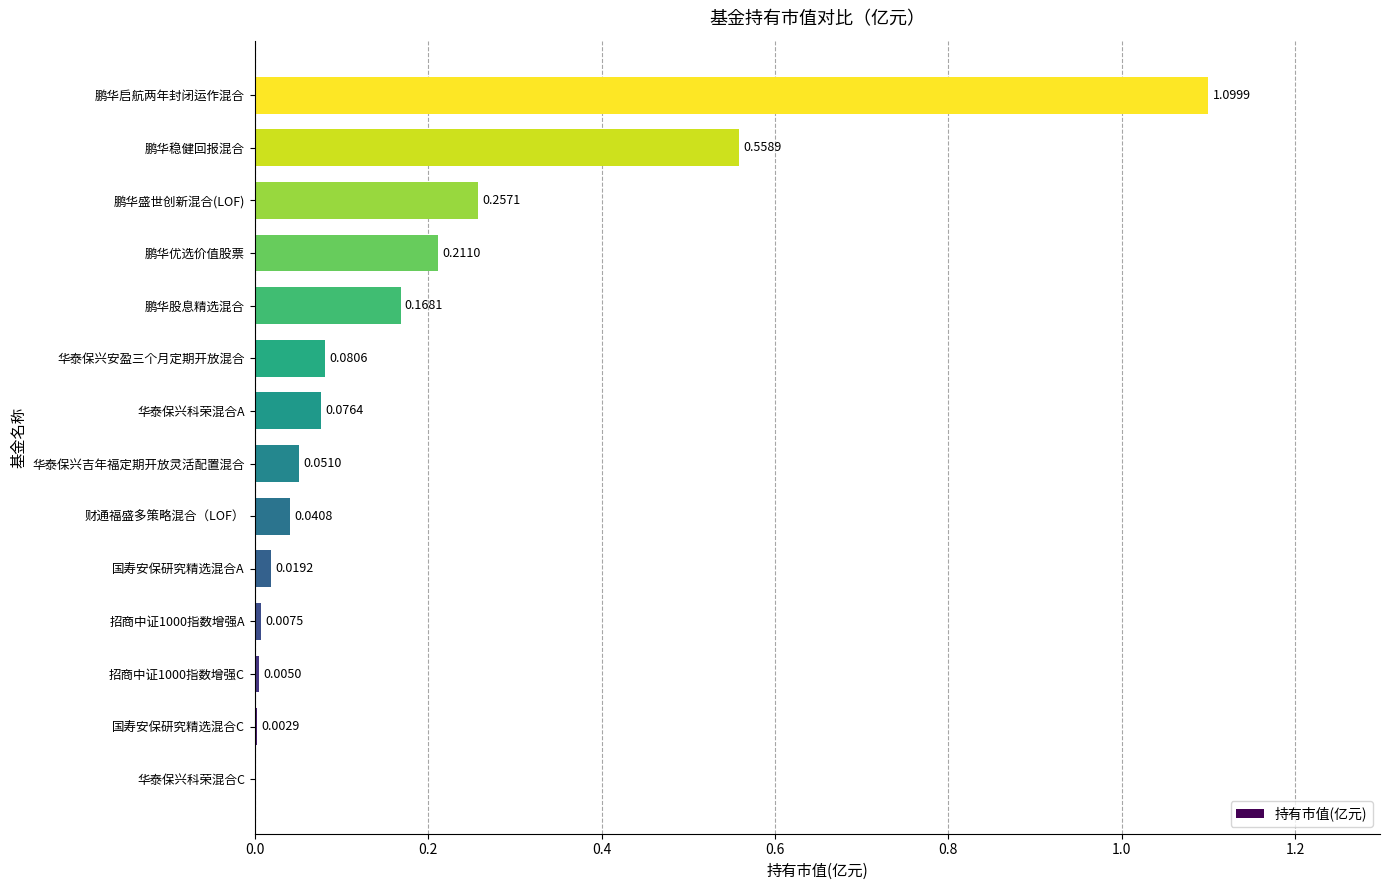

Which category has the highest value across all series?

鹏华启航两年封闭运作混合